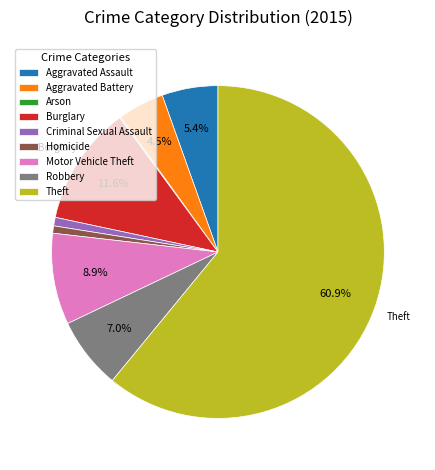

To the nearest percent, what is the difference between the largest and smallest slice percentages?

61%